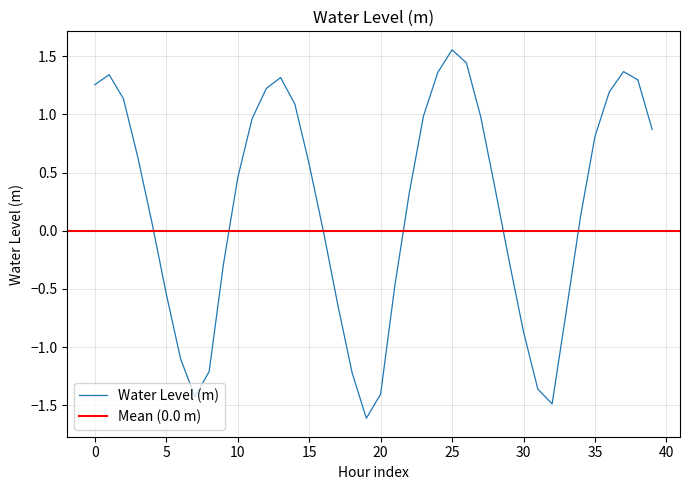

What is the sum of all values?

8.2